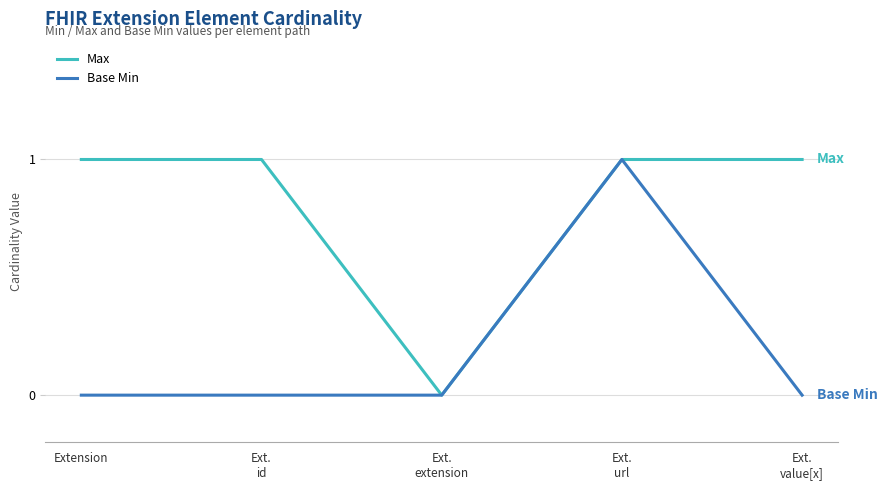

How many lines are shown in the chart?

2